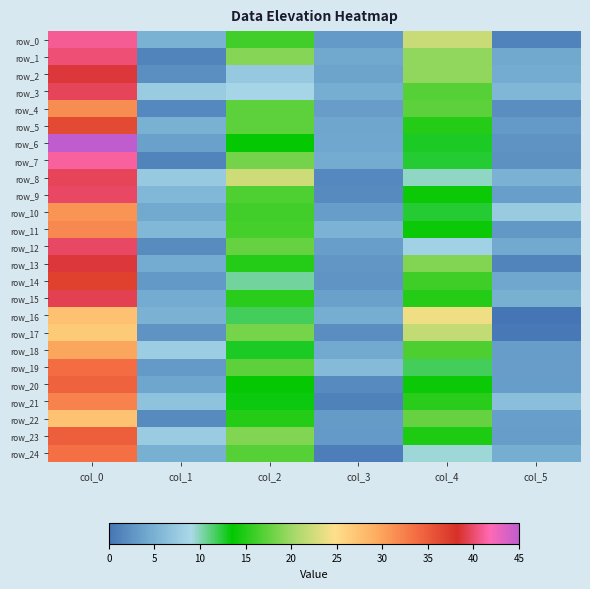

True or false: row_20 has a value of 21.6 at col_4.

False